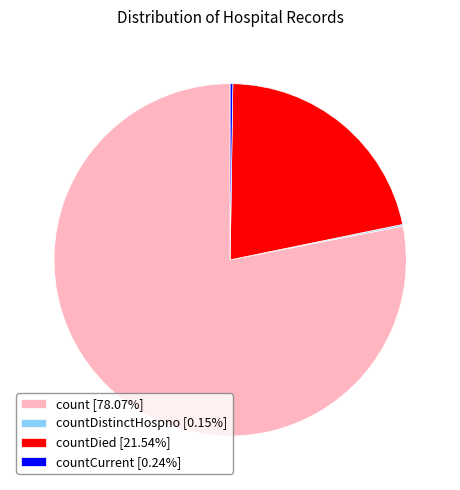

Is there any slice that represents more than half of the pie?

Yes